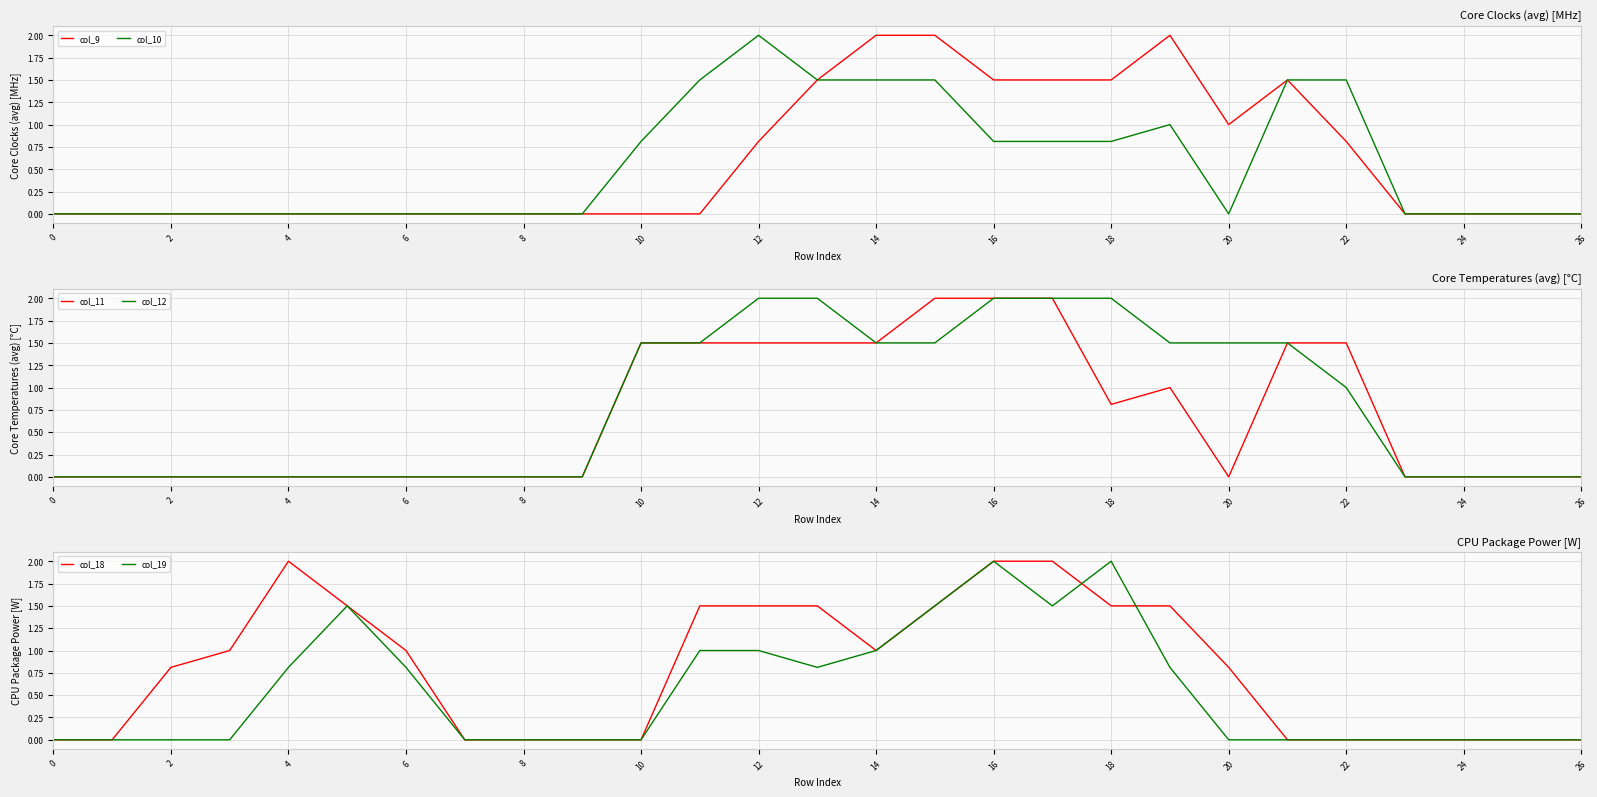

True or false: col_9 has a value of -1.1 at 4.

False